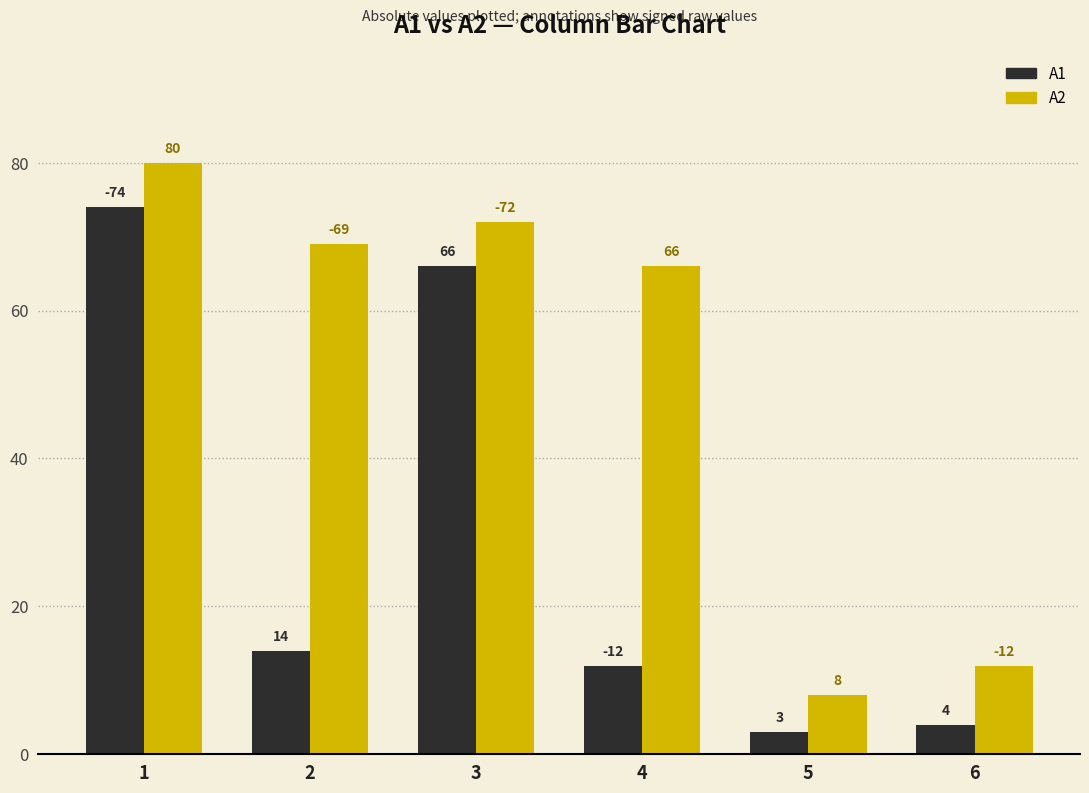

How many series are shown in this chart?

2